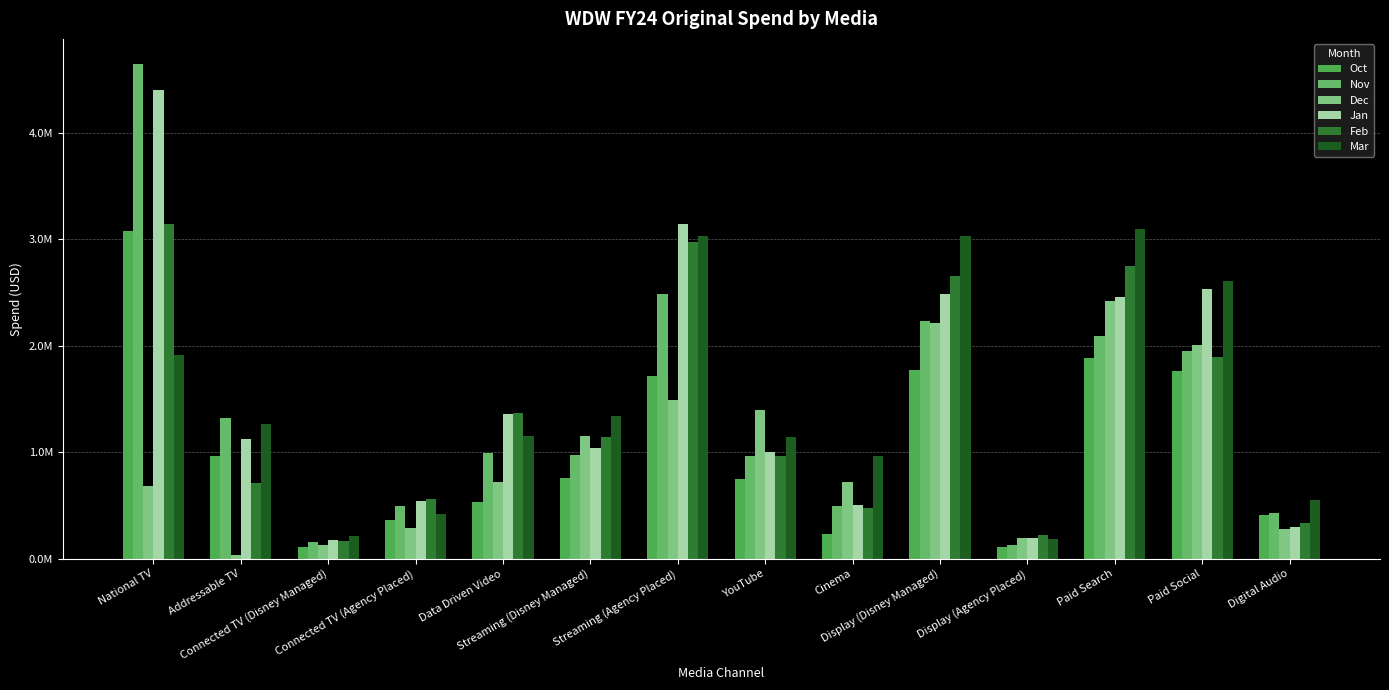

Are the bars horizontal?

No